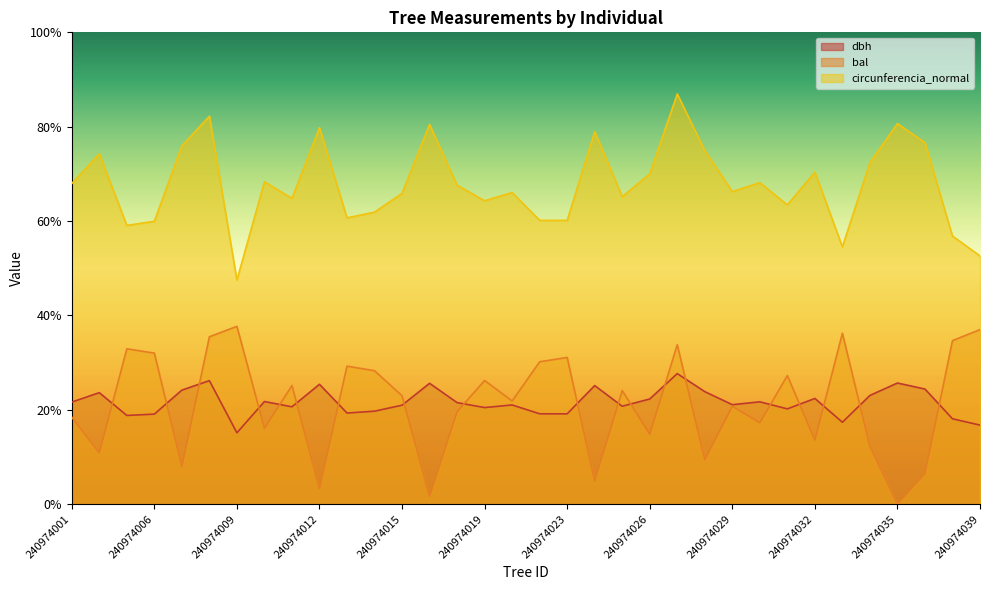

Between 240974019 and 240974012, which is larger?

240974012